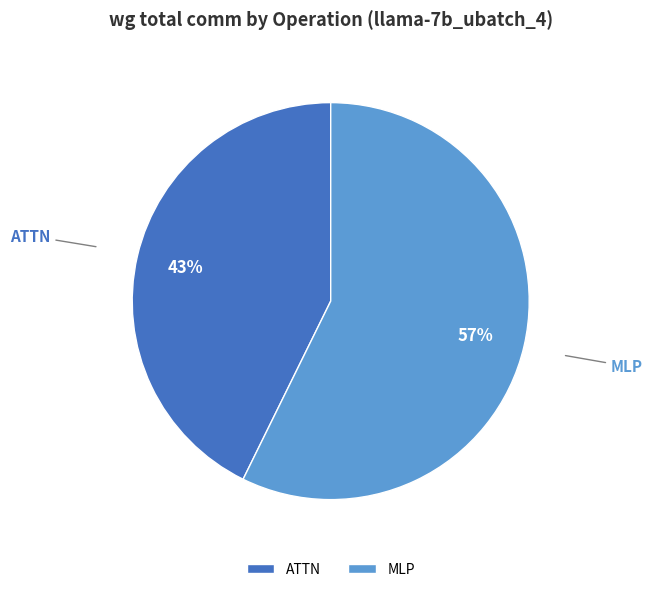

Is it true that ATTN is 43% of the pie?

True